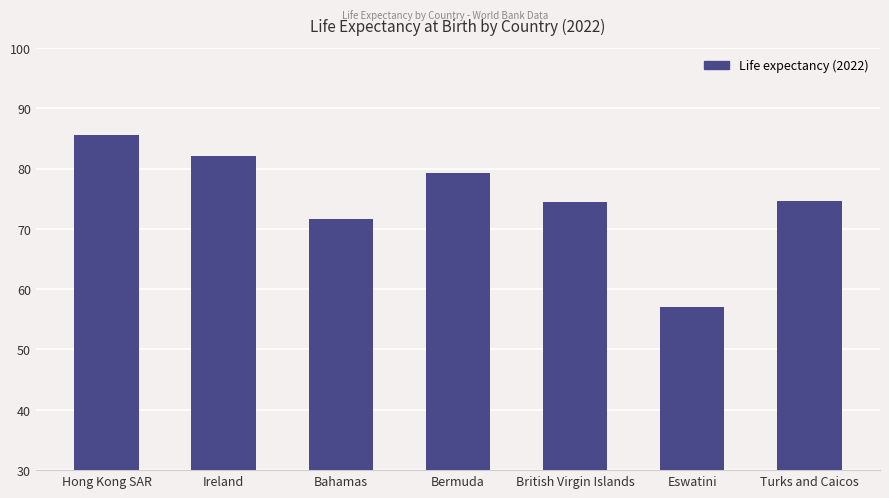

What is the minimum value shown in the chart?

57.1